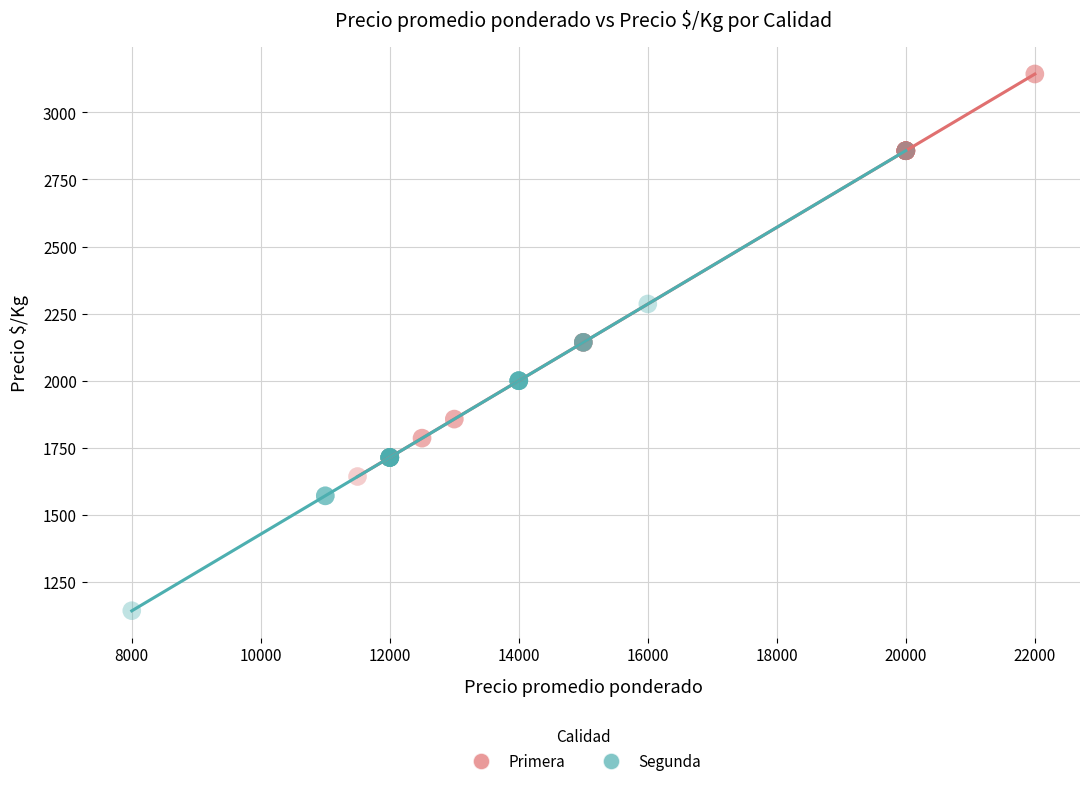

Which series reaches the maximum Y coordinate?

Primera